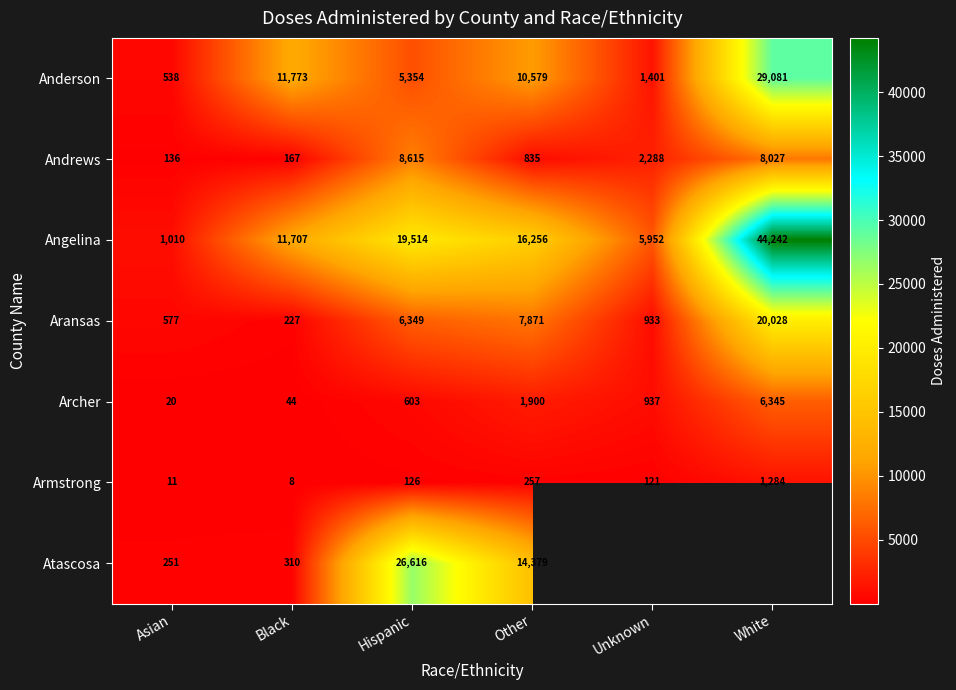

The Anderson series shows 13673.8 at White. True or false?

False